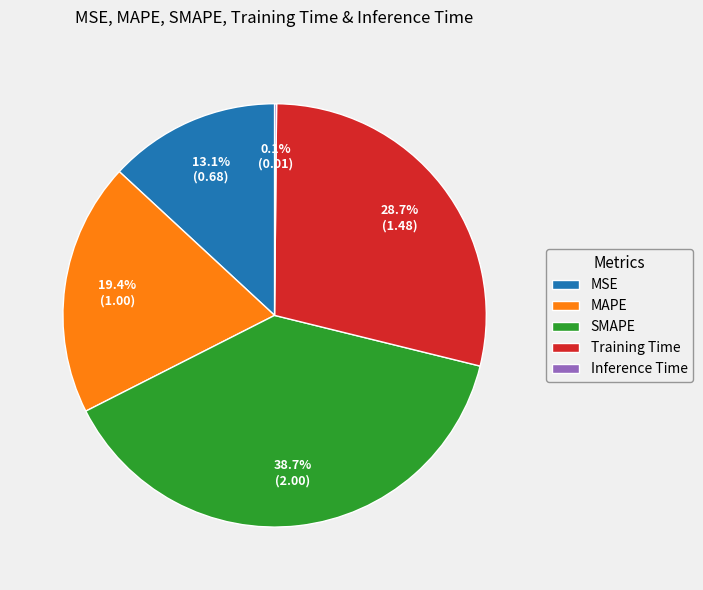

To the nearest percent, what is the combined percentage of Training Time and MSE?

42%